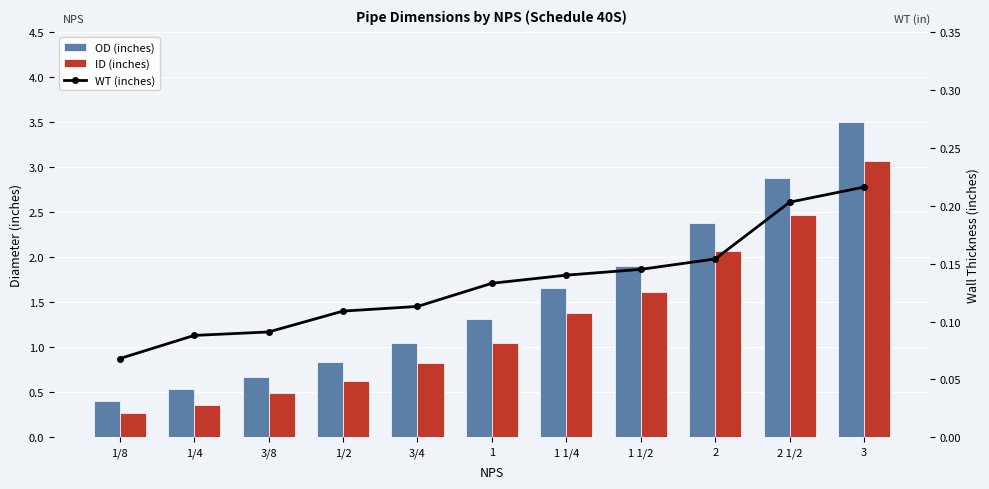

What are all the series names shown in the legend?

OD (inches), ID (inches), WT (inches)